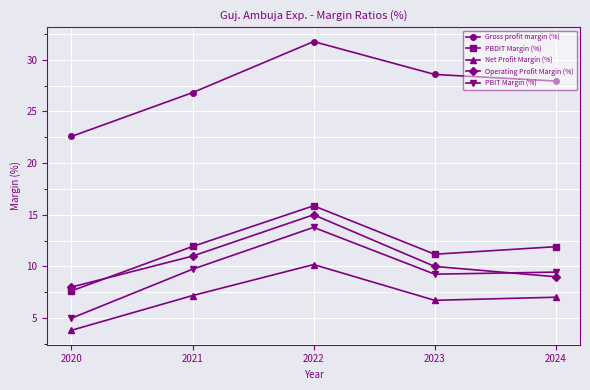

True or false: Gross profit margin (%) and PBIT Margin (%) intersect in this chart.

False